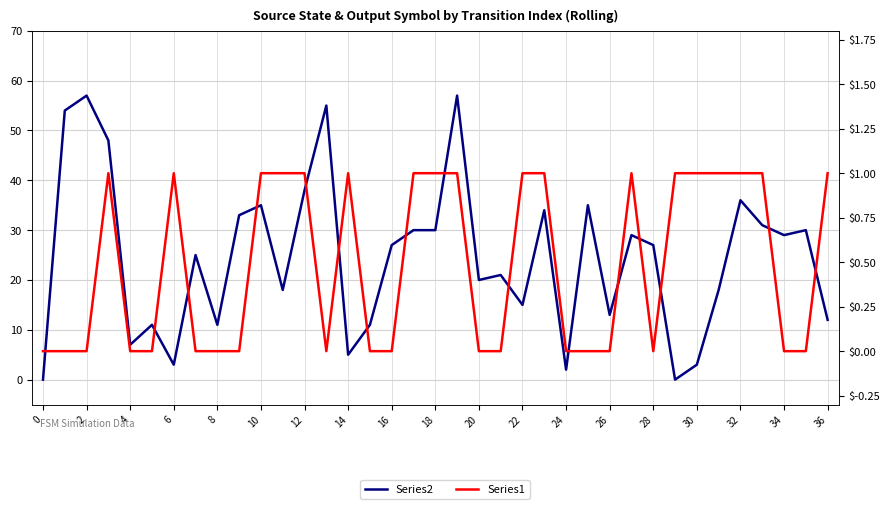

What is the sum of all Series2 values?

910